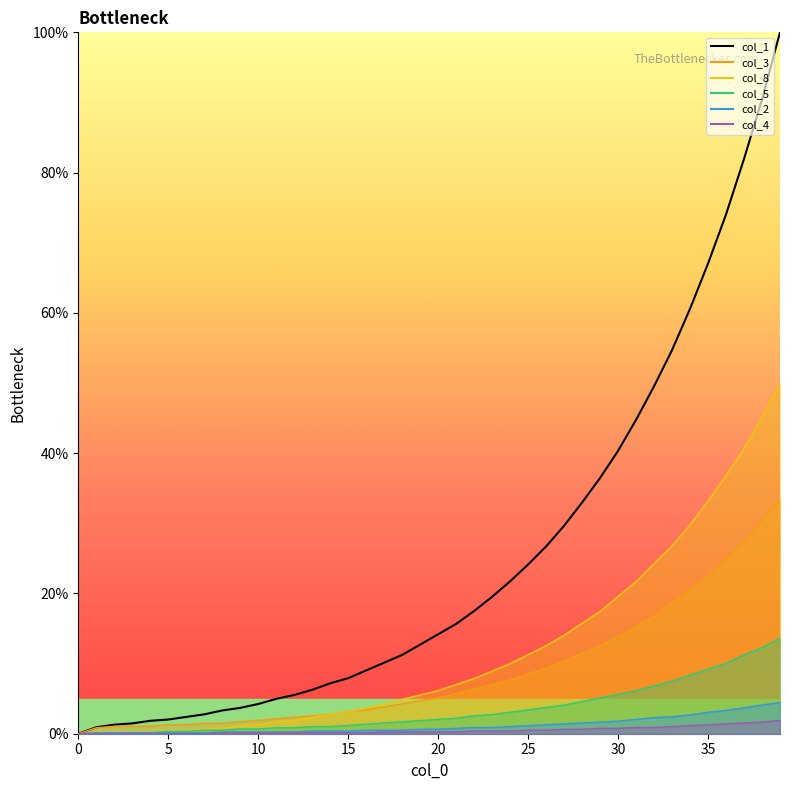

How many lines are shown in the chart?

1